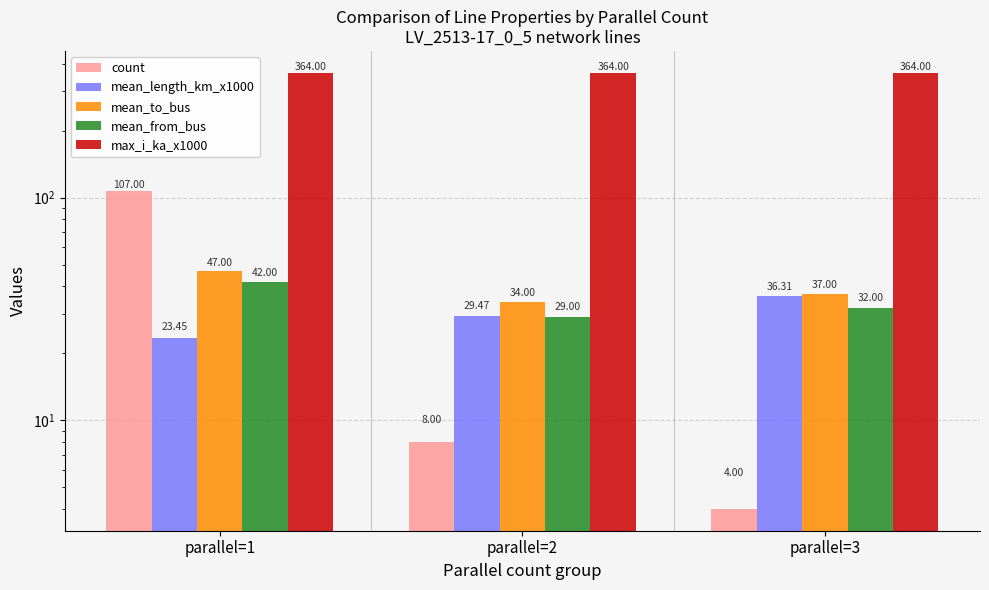

Reading left to right, transcribe all the data shown in this chart.

count: parallel=1=107.0	parallel=2=8.0	parallel=3=4.0
mean_length_km_x1000: parallel=1=23.4	parallel=2=29.5	parallel=3=36.3
mean_to_bus: parallel=1=47.0	parallel=2=34.0	parallel=3=37.0
mean_from_bus: parallel=1=42.0	parallel=2=29.0	parallel=3=32.0
max_i_ka_x1000: parallel=1=364.0	parallel=2=364.0	parallel=3=364.0